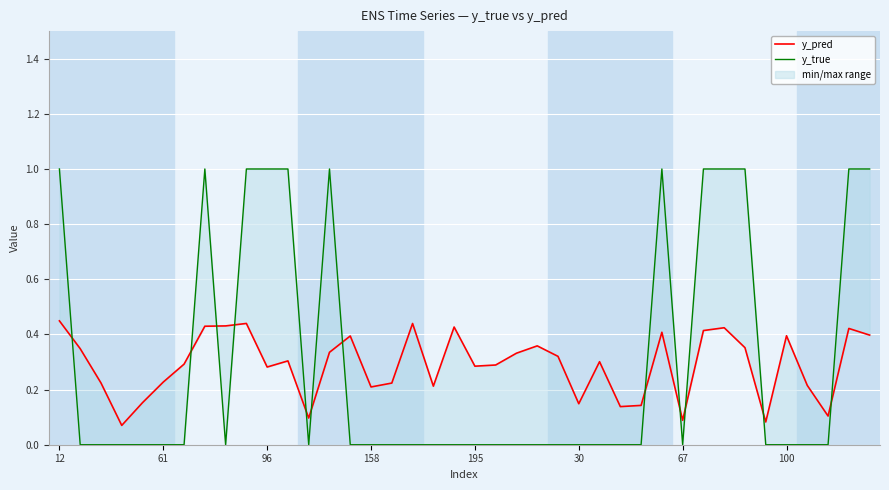

What are all the series names shown in the legend?

y_pred, y_true